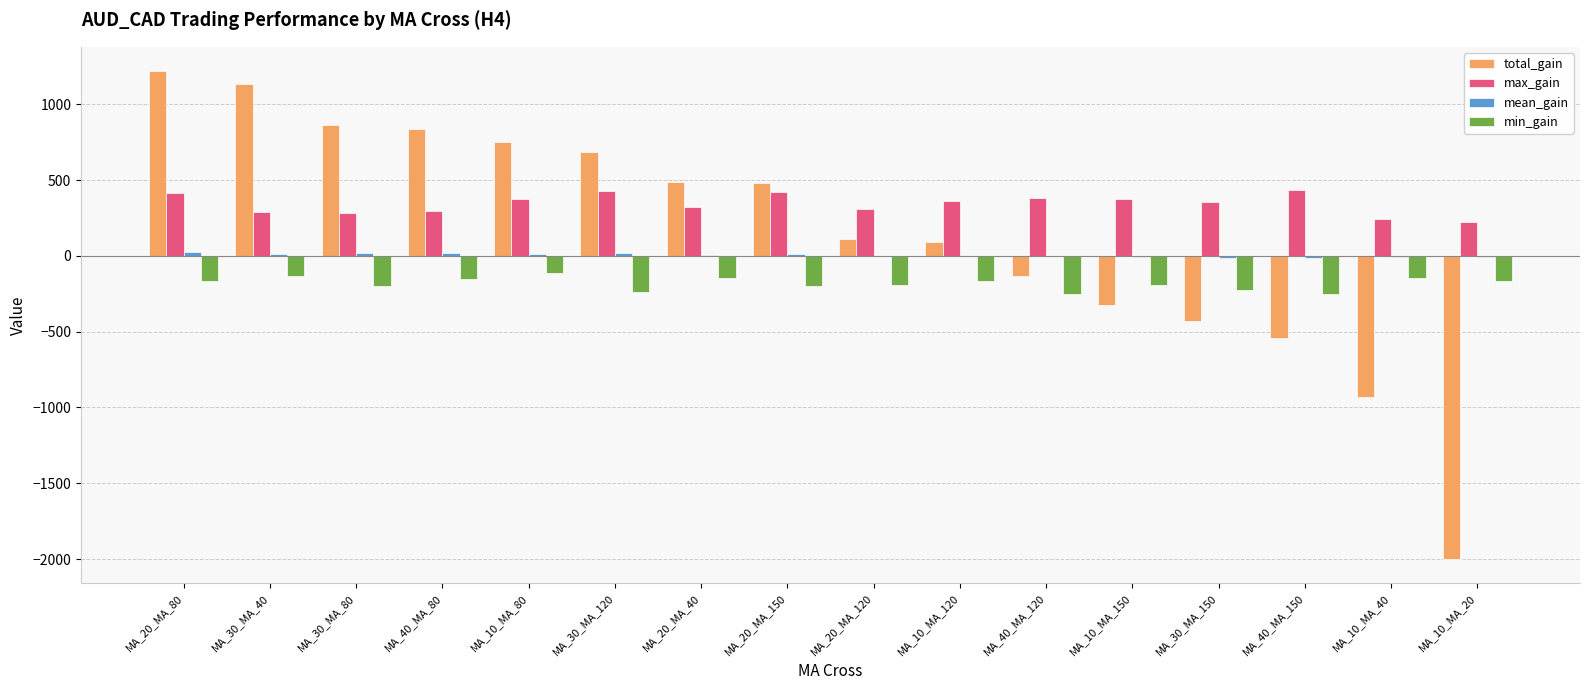

How many groups of bars are there?

16